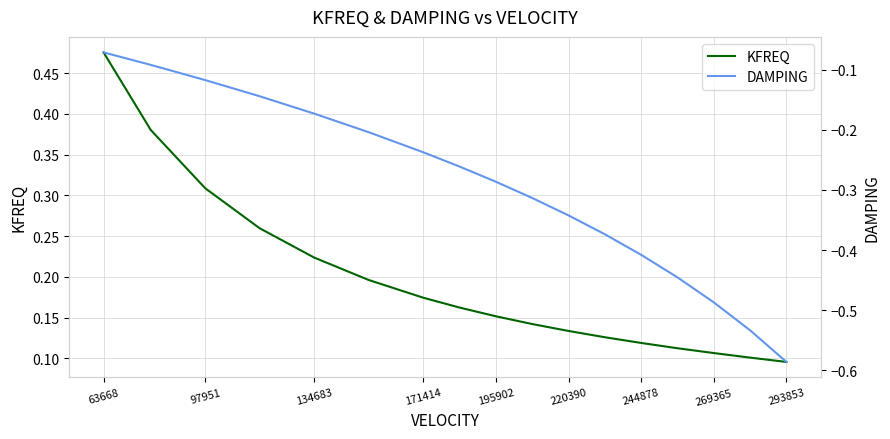

How many data points does each series have?

17